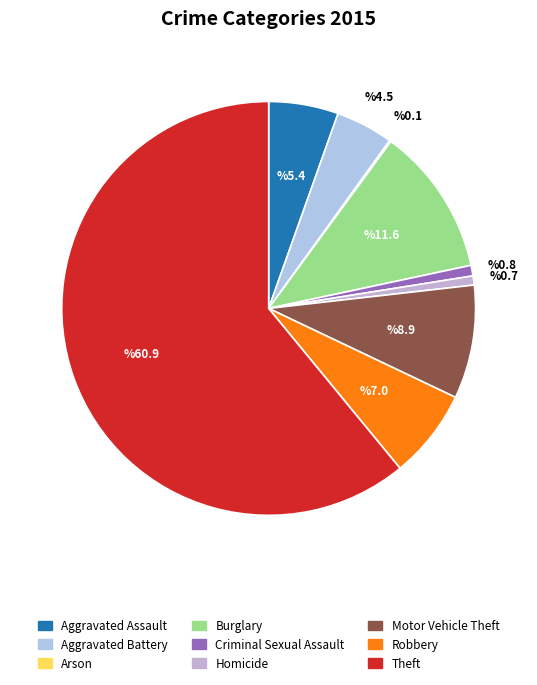

Rank the categories by value from lowest to highest.

Arson, Homicide, Criminal Sexual Assault, Aggravated Battery, Aggravated Assault, Robbery, Motor Vehicle Theft, Burglary, Theft